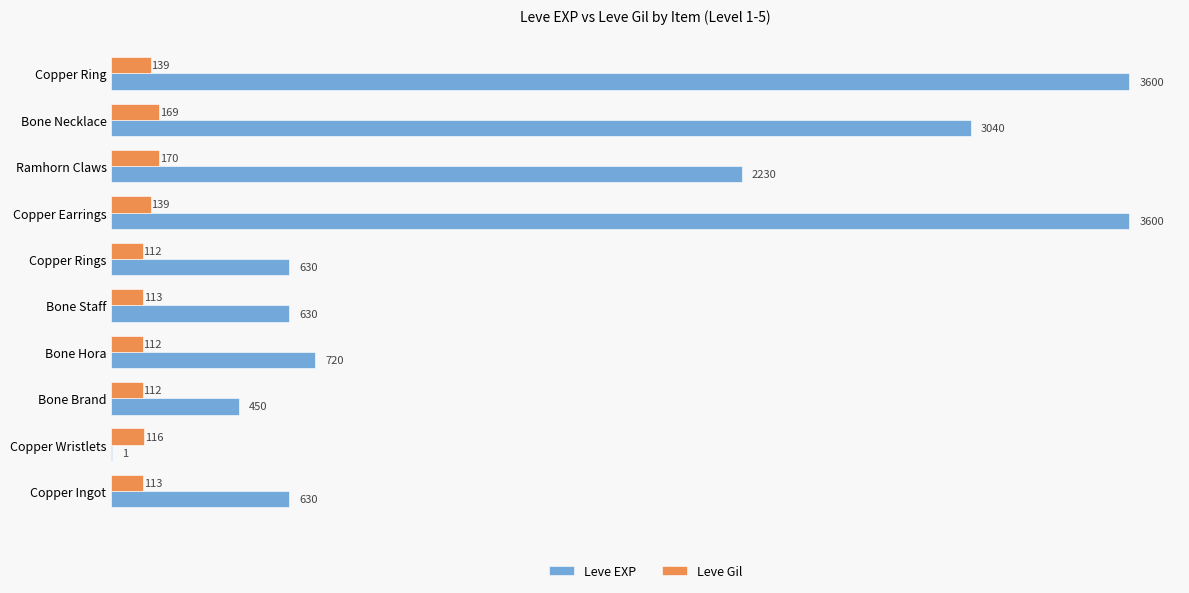

Which series has the largest total across all categories?

Leve EXP